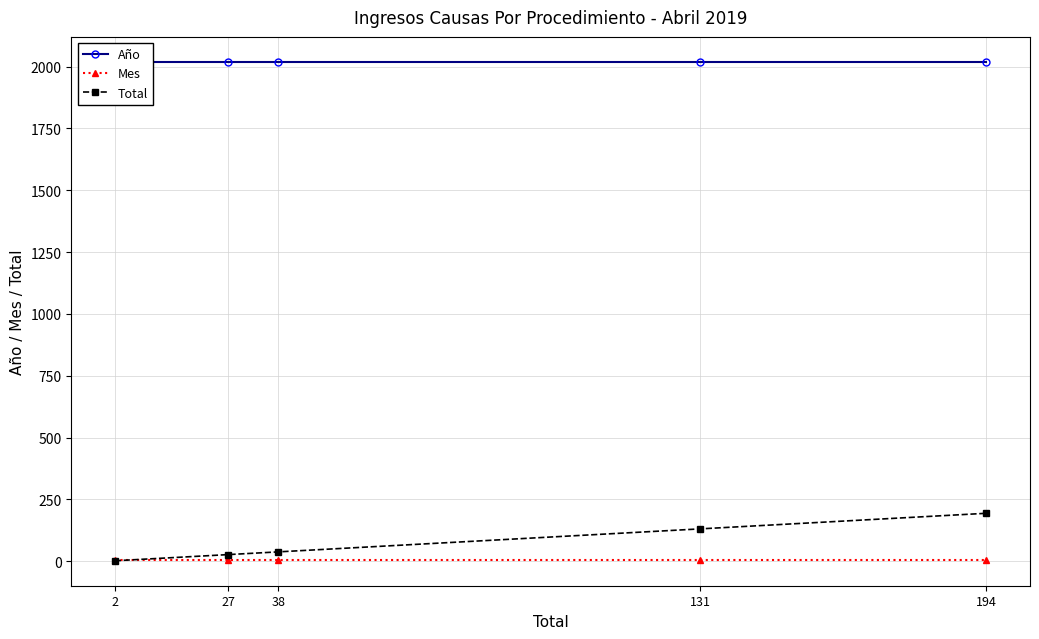

Does the chart display data point markers on the line(s)?

Yes